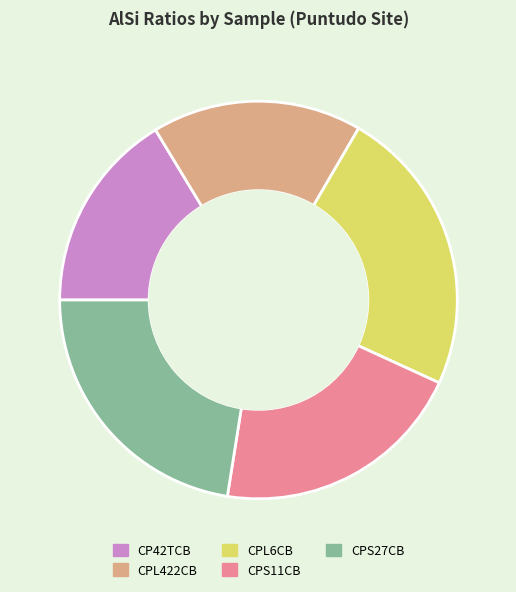

Count the number of slices in the pie.

5